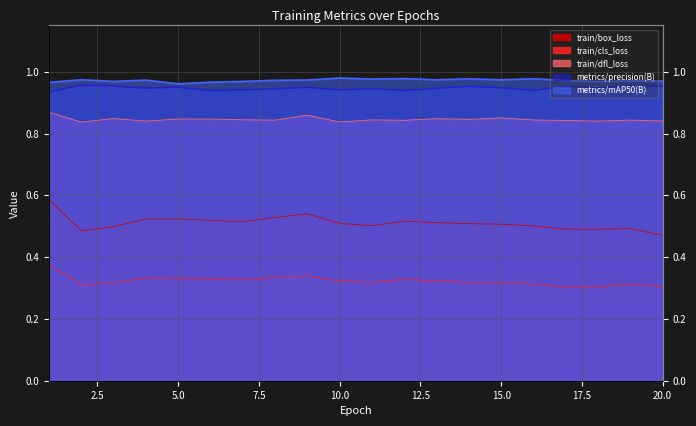

Does the chart have visible grid lines?

Yes